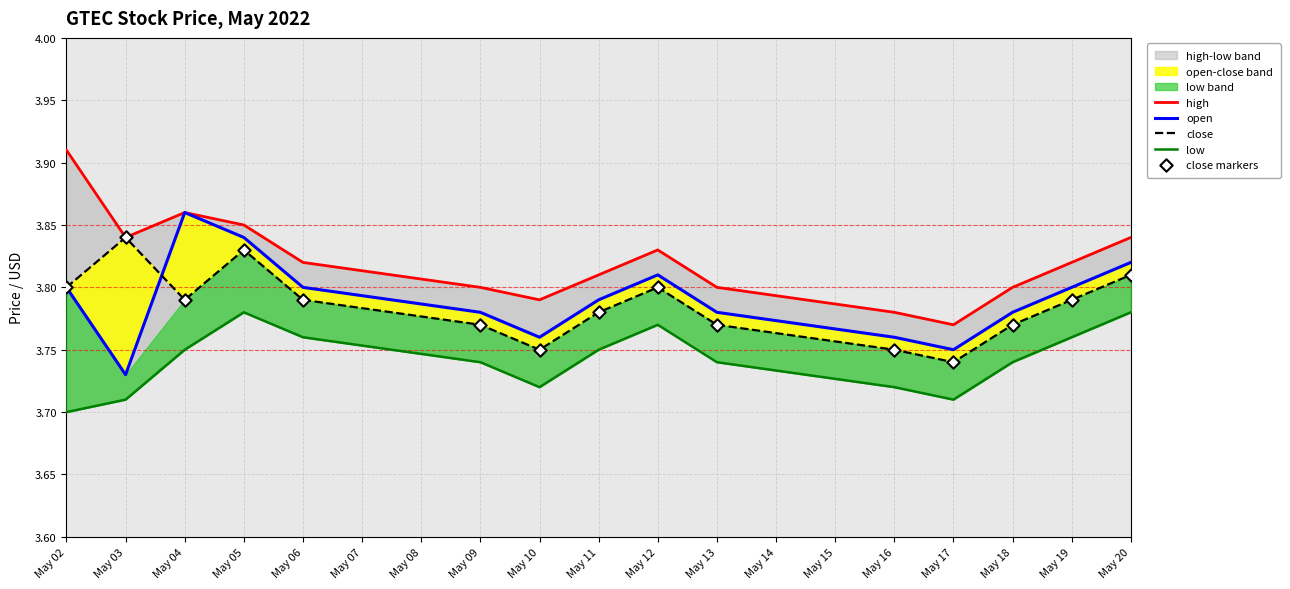

Which series has the largest total across all categories?

high